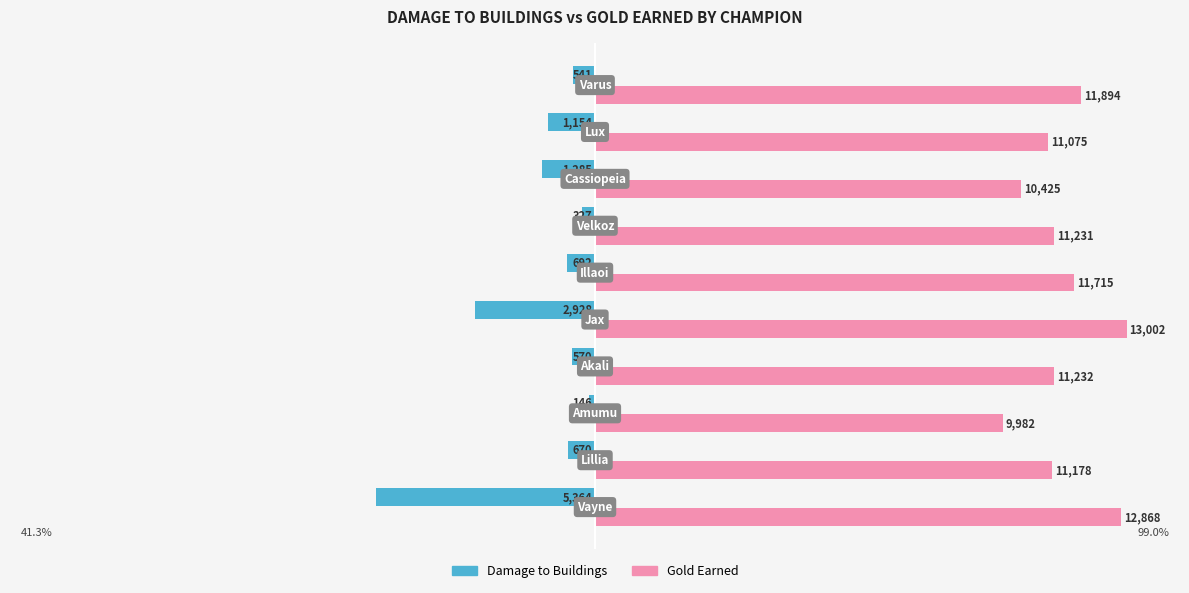

What are all the series names shown in the legend?

Damage to Buildings, Gold Earned